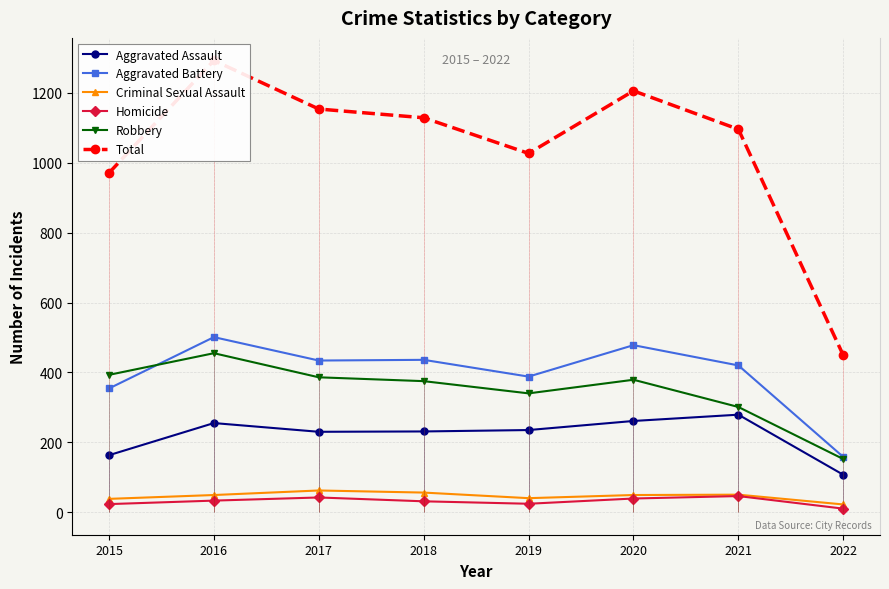

The value of Aggravated Battery at 2018 is 289. True or false?

False